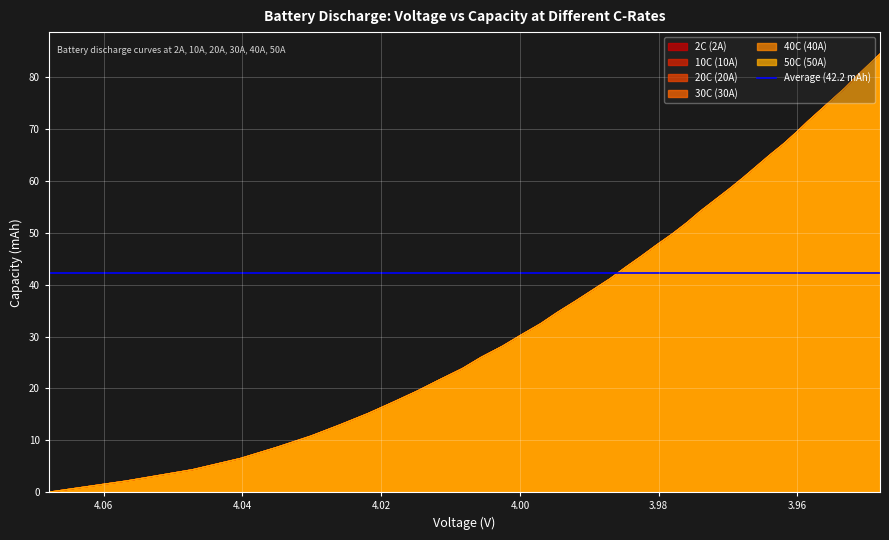

What are all the series names shown in the legend?

2C (2A), 10C (10A), 20C (20A), 30C (30A), 40C (40A), 50C (50A)